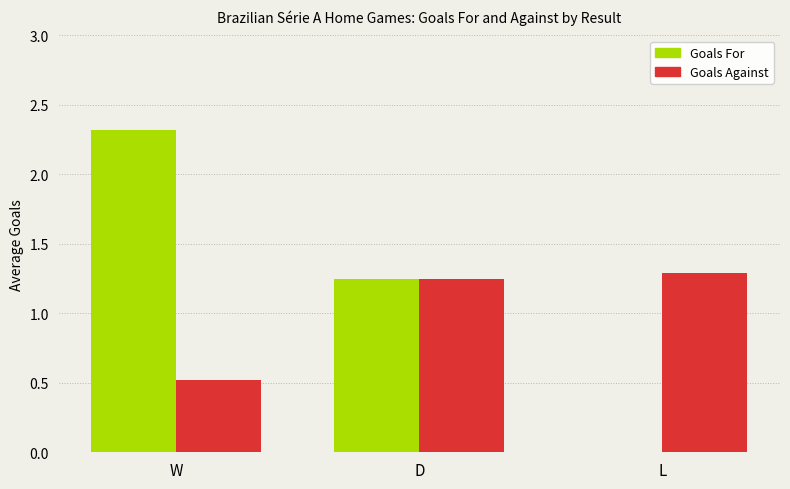

Is the value of Goals Against at W greater than the value of Goals For at W?

No